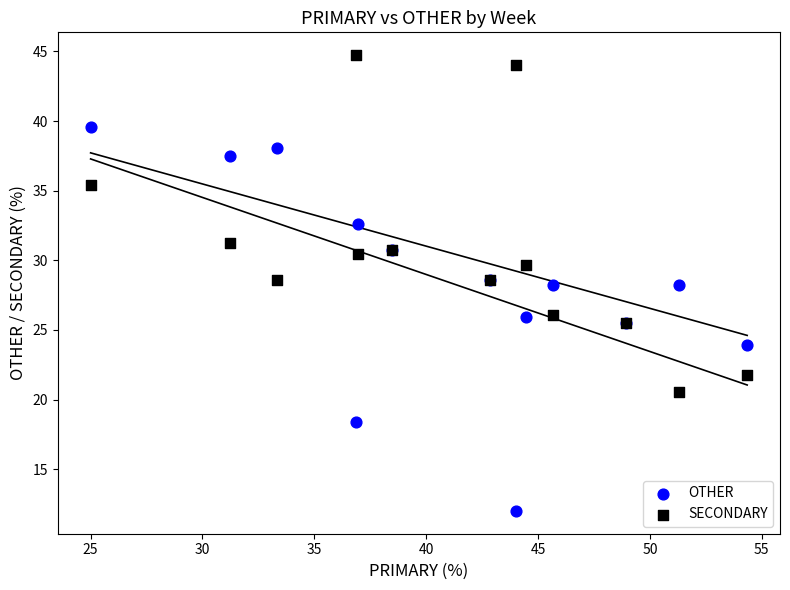

Which series contains the highest Y value?

SECONDARY